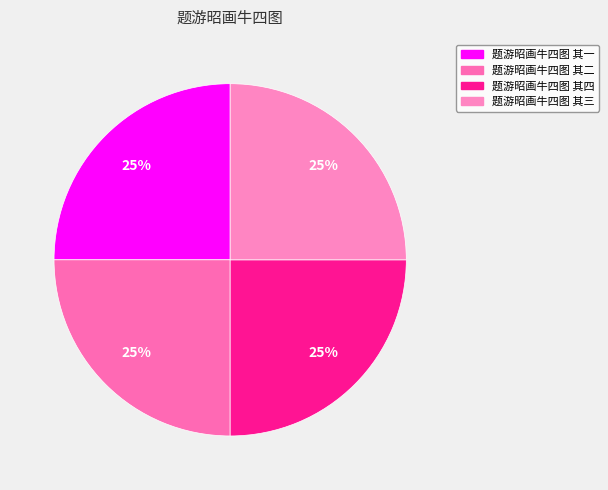

Rank the categories by value from lowest to highest.

题游昭画牛四图 其三, 题游昭画牛四图 其一, 题游昭画牛四图 其二, 题游昭画牛四图 其四